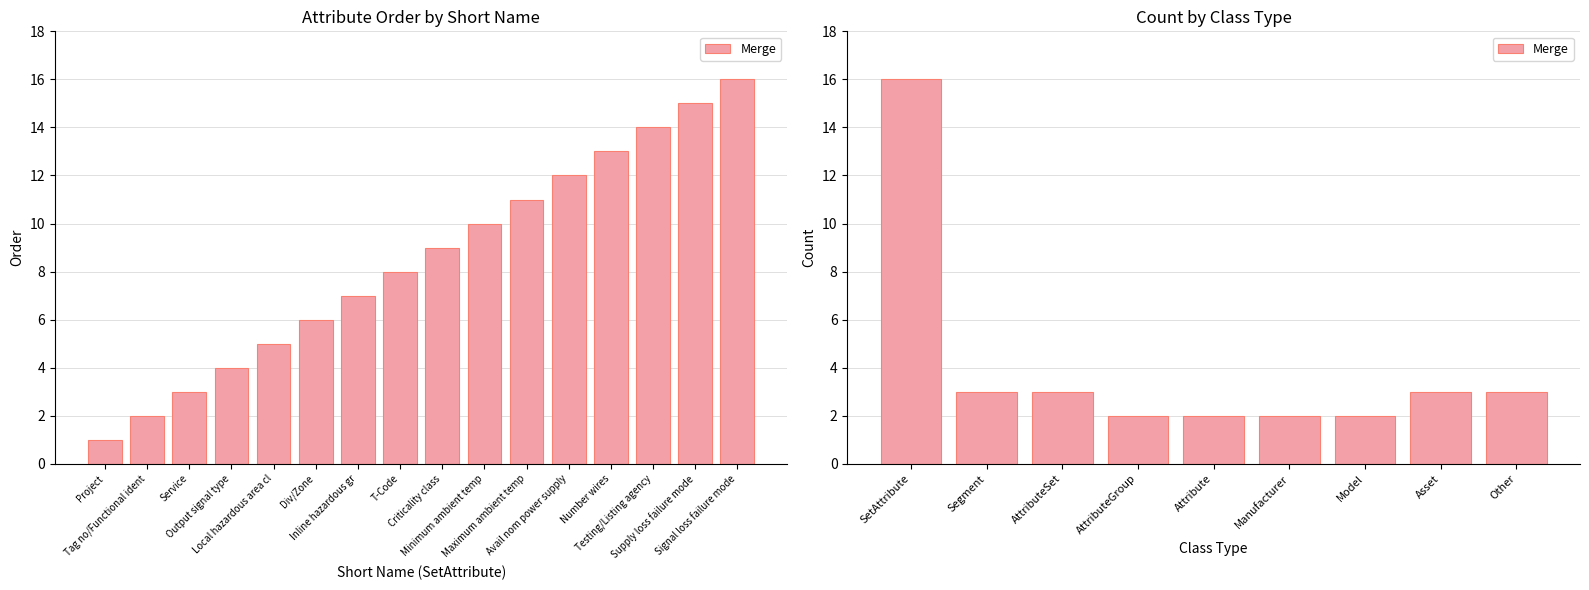

What is the value of the 7th bar from the left?

2